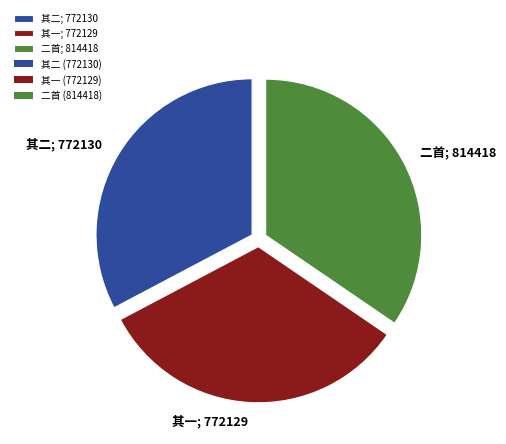

The 二首; 814418 slice represents 28% of the pie. True or false?

False